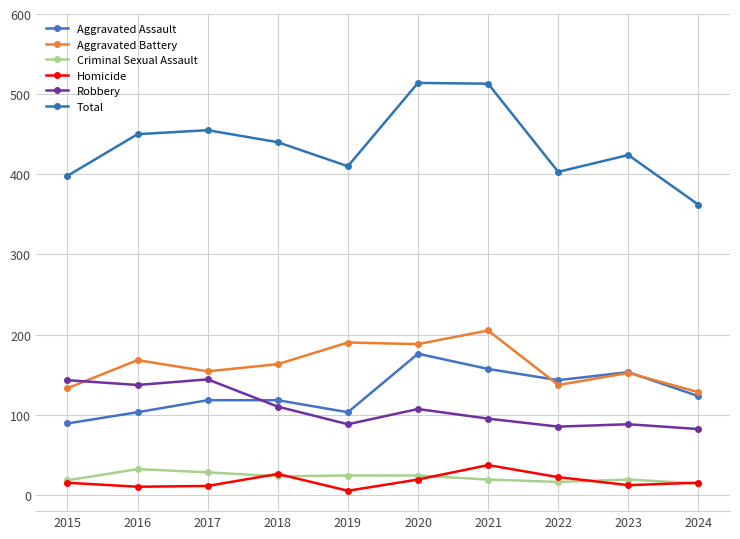

How many data points in Robbery are less than 107?

5